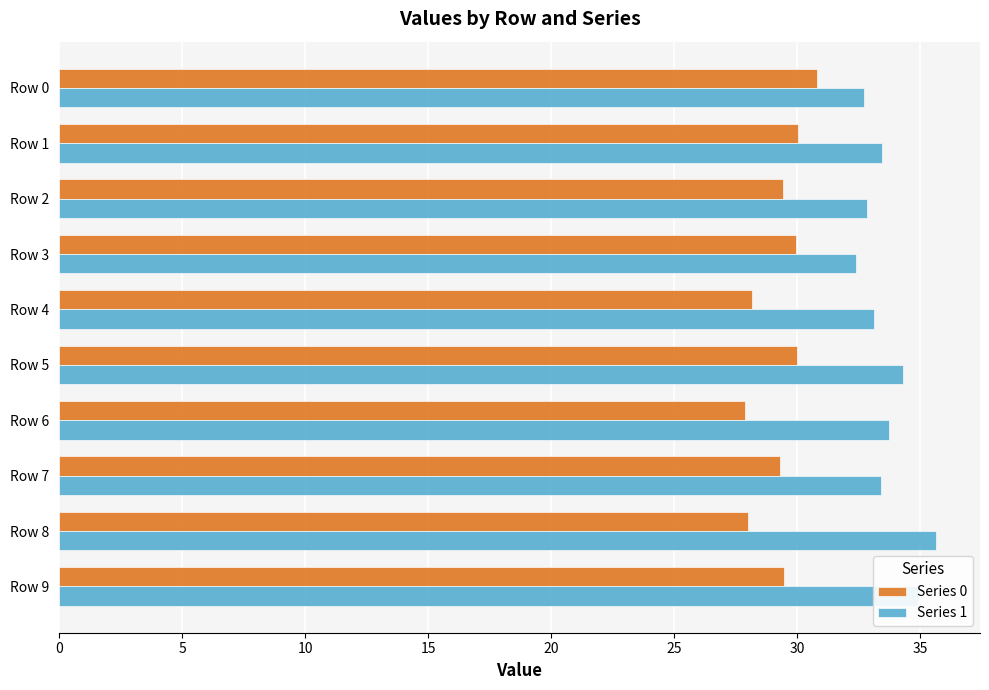

What are all the series names shown in the legend?

Series 0, Series 1